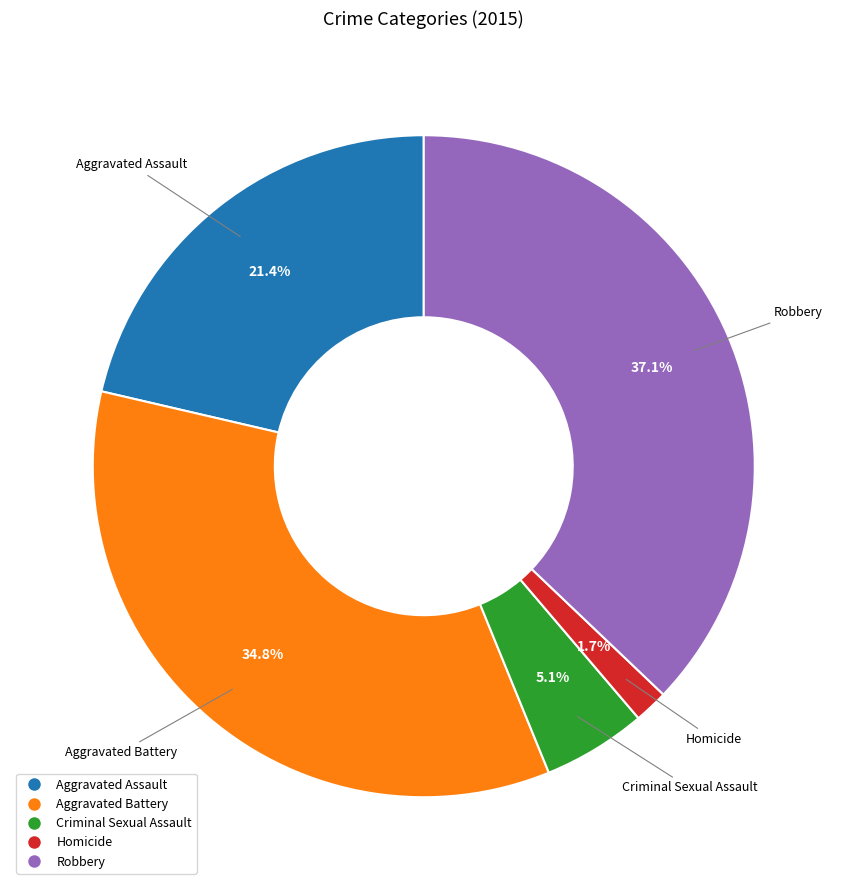

Does Aggravated Battery represent more than half of the total?

No